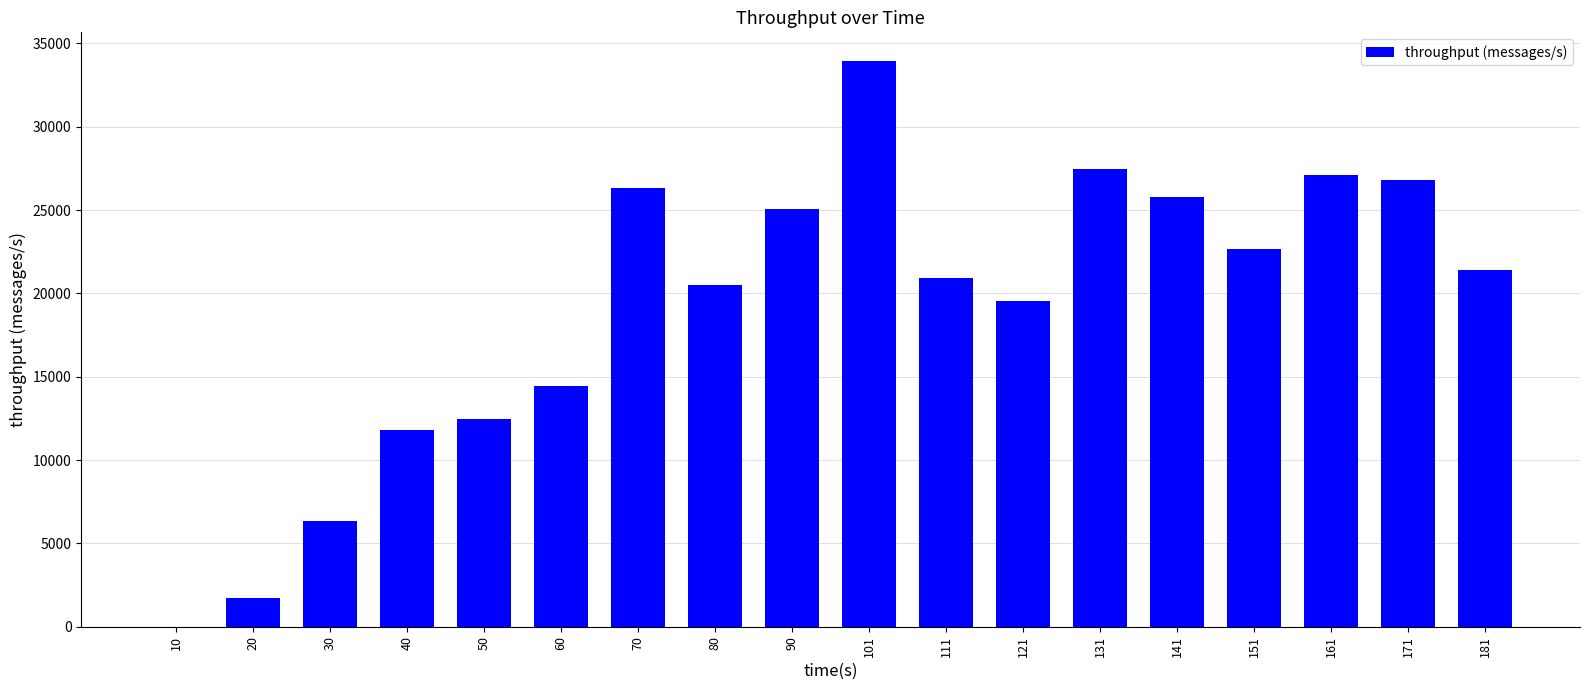

What is the average value?

19132